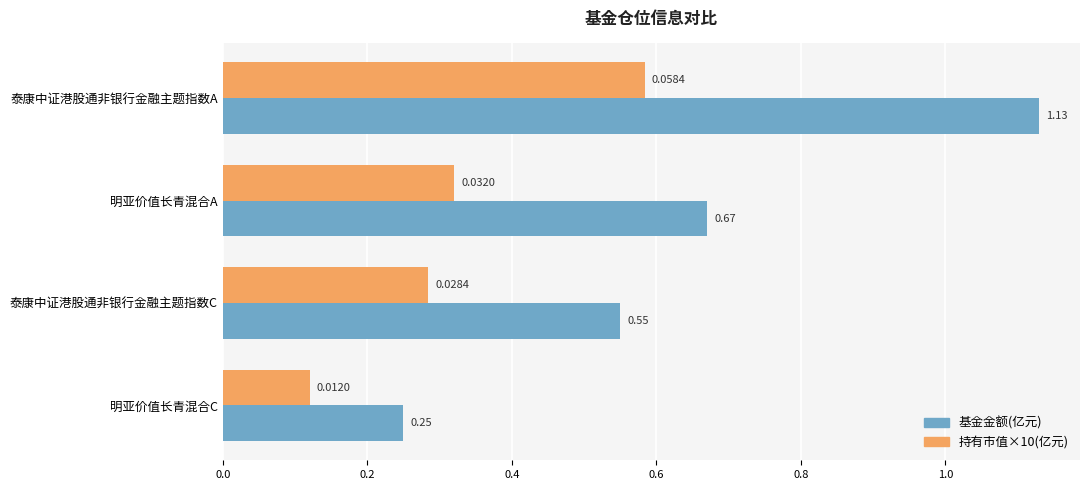

Rank the categories by 持有市值×10(亿元) value from lowest to highest.

明亚价值长青混合C, 泰康中证港股通非银行金融主题指数C, 明亚价值长青混合A, 泰康中证港股通非银行金融主题指数A